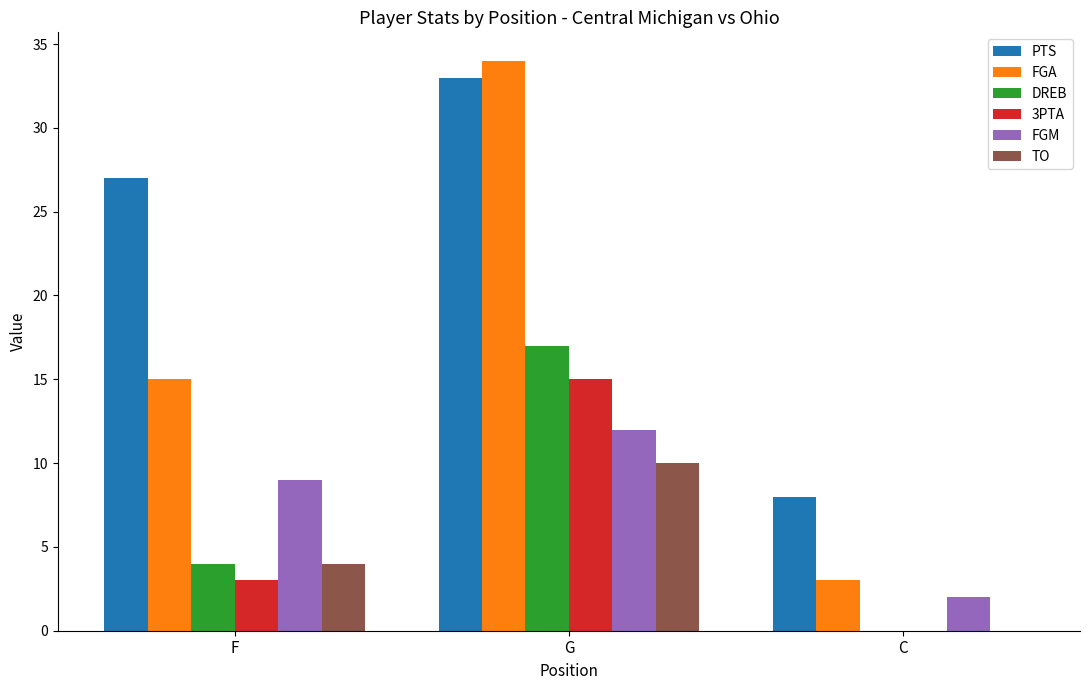

Reading right to left, extract all data points from this chart.

PTS: 8	33	27
FGA: 3	34	15
DREB: 0	17	4
3PTA: 0	15	3
FGM: 2	12	9
TO: 0	10	4